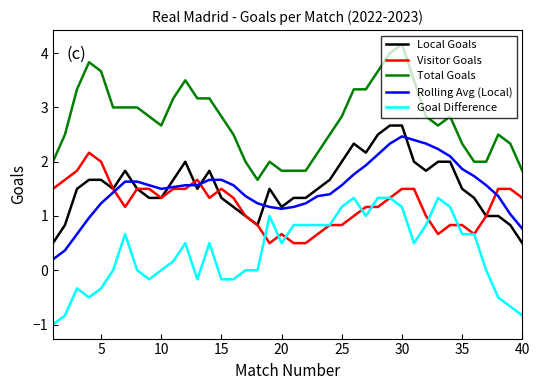

Which series has the largest total across all categories?

Total Goals